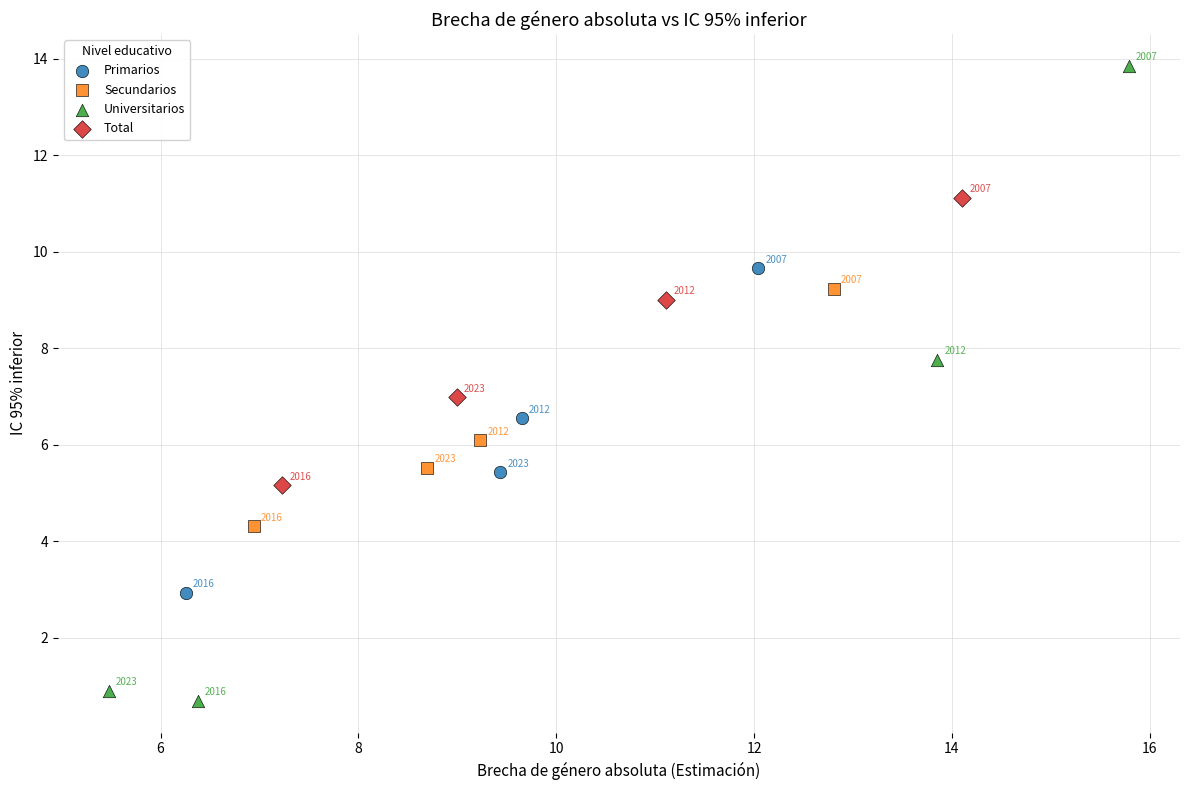

Which series contains the highest Y value?

Universitarios